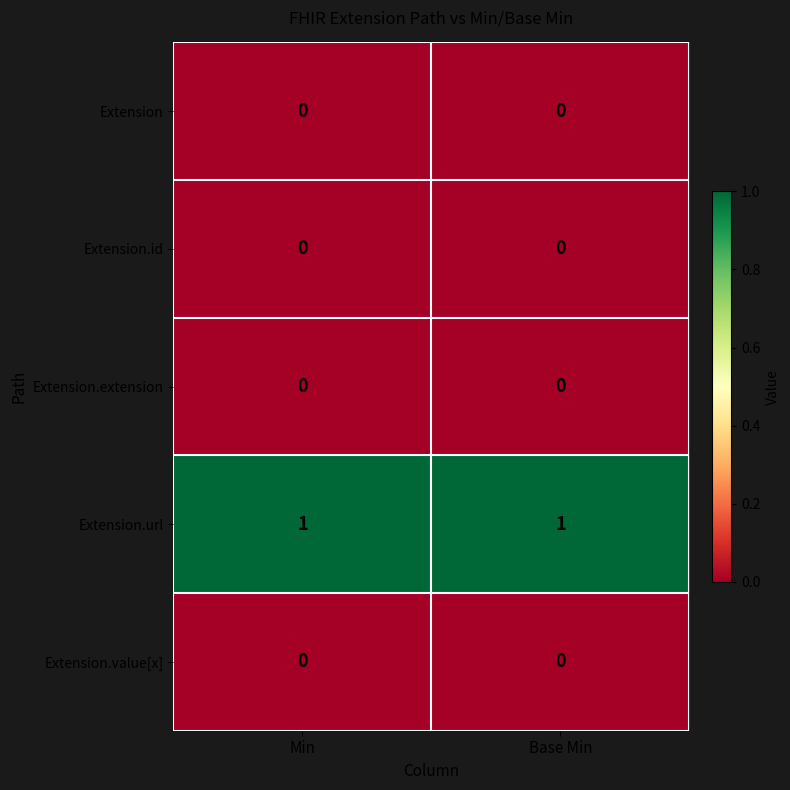

Is the value of Extension.url at Base Min greater than the value of Extension at Base Min?

Yes